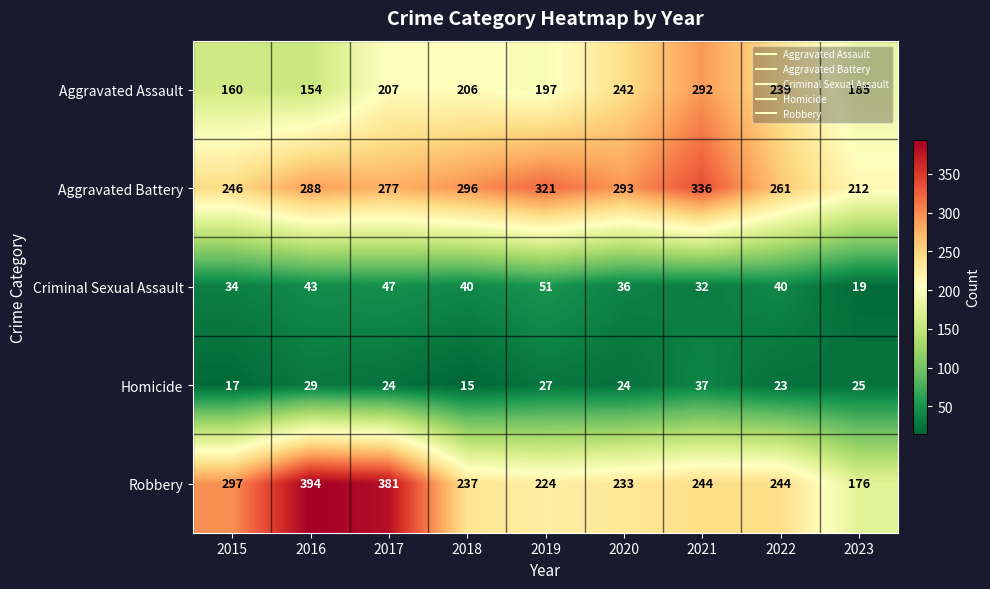

What is the approximate value of Aggravated Assault at 2017, to the nearest 50?

200